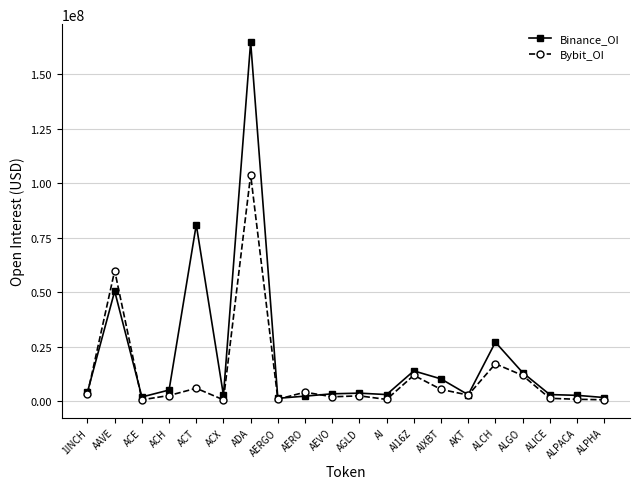

Which series has the largest range (max minus min)?

Binance_OI